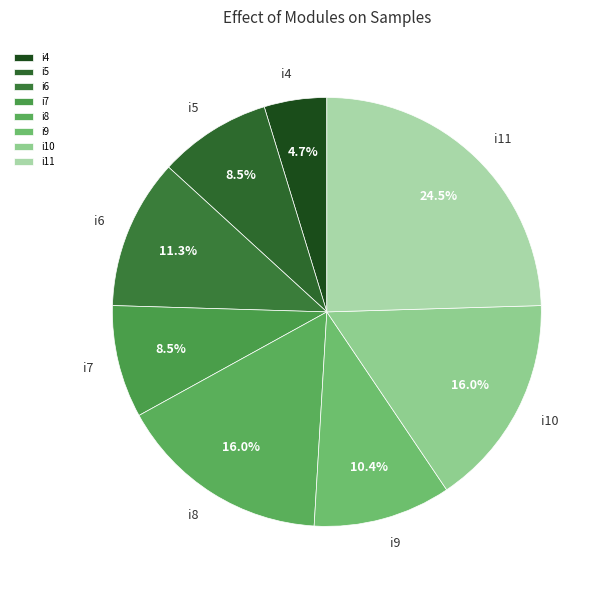

Does i9 represent more than half of the total?

No